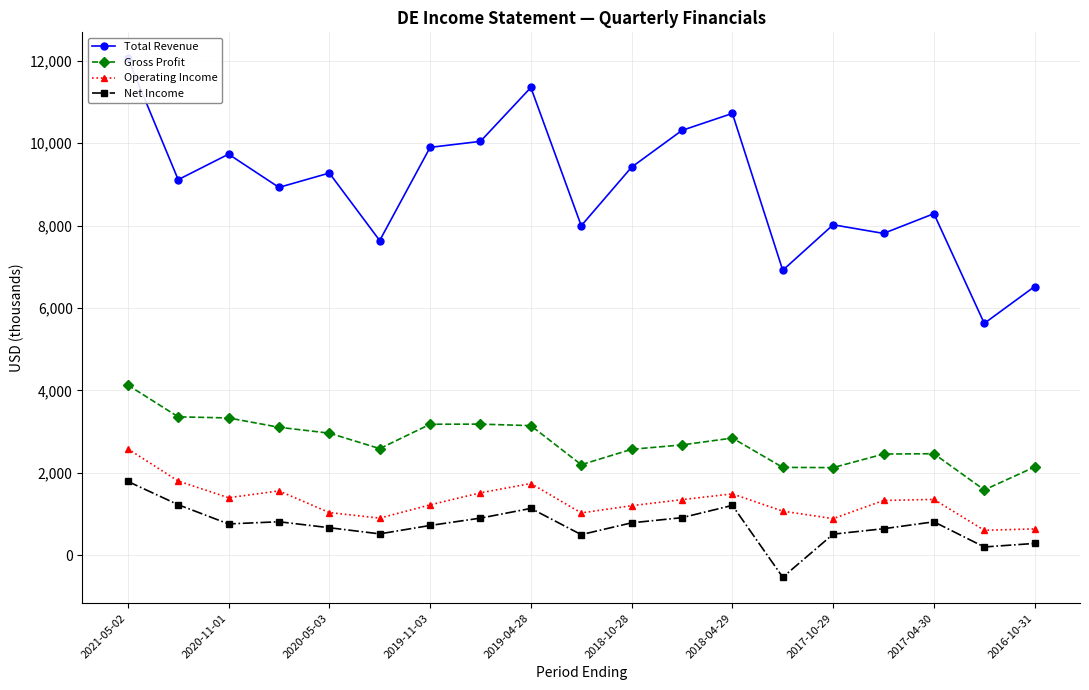

True or false: Operating Income and Net Income intersect in this chart.

False